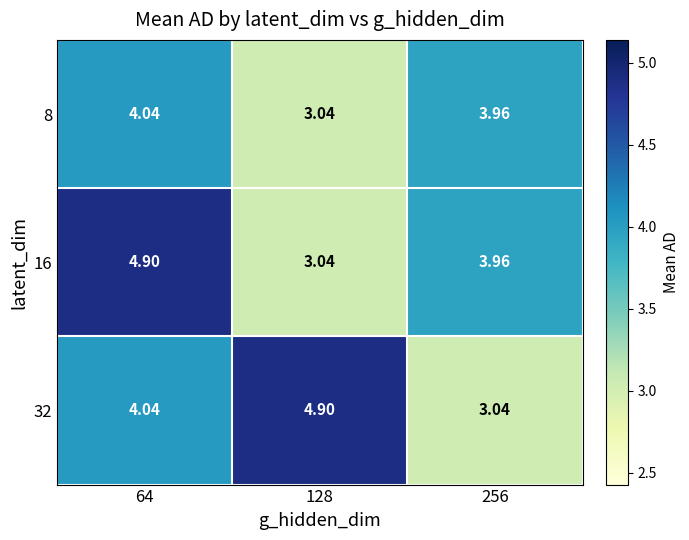

Is the value of 8 at 256 greater than the value of 16 at 128?

Yes